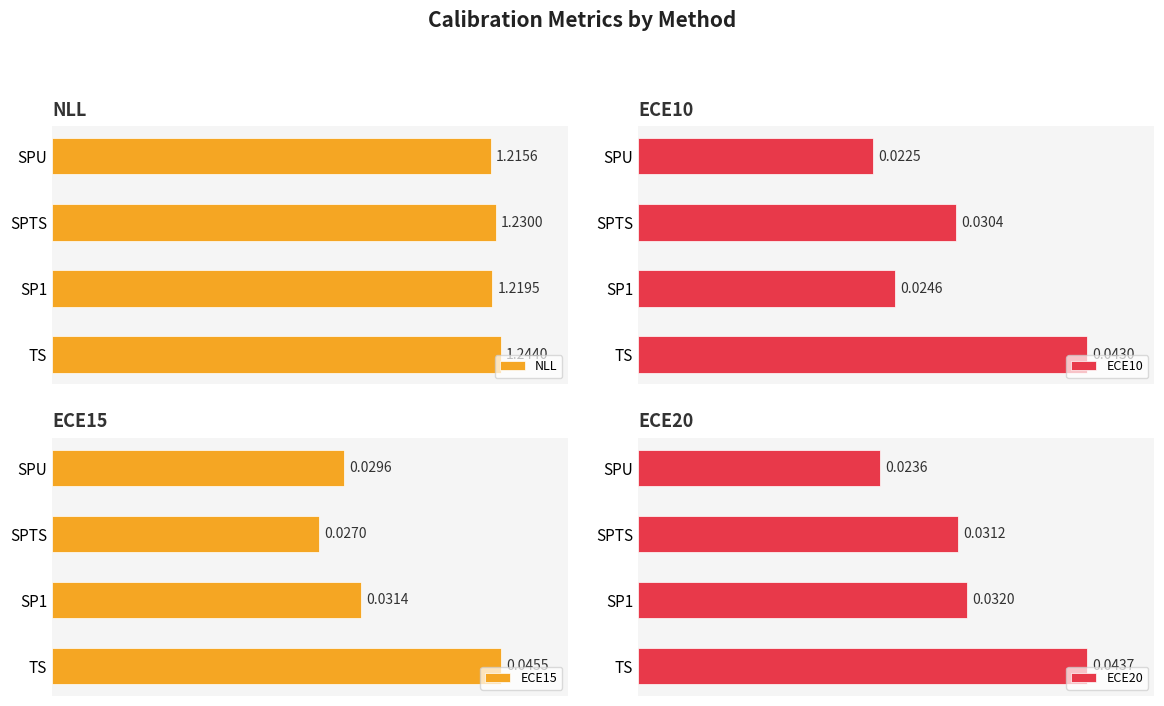

At which label is NLL closest to 1?

SPU